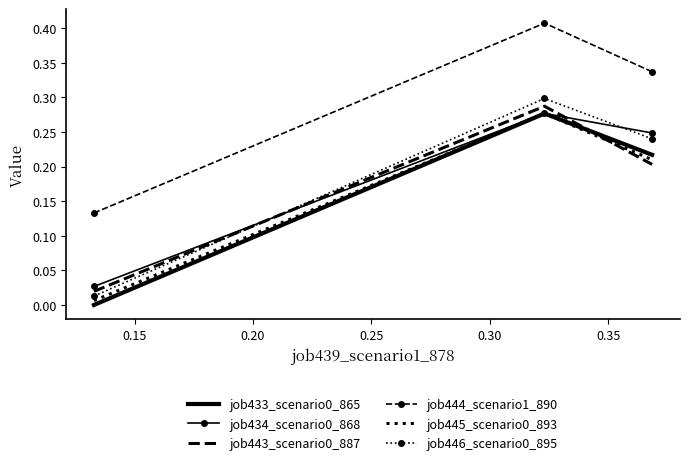

Which series has the largest total across all categories?

job444_scenario1_890